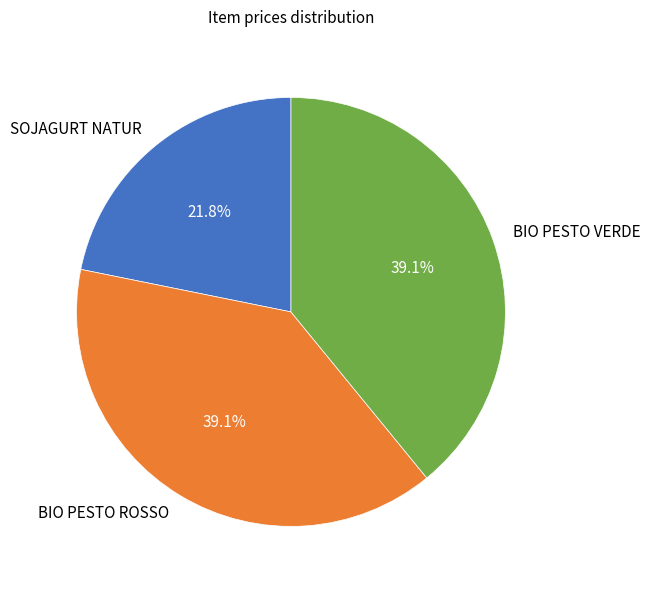

To the nearest percent, what is the difference between the largest and smallest slice percentages?

17%